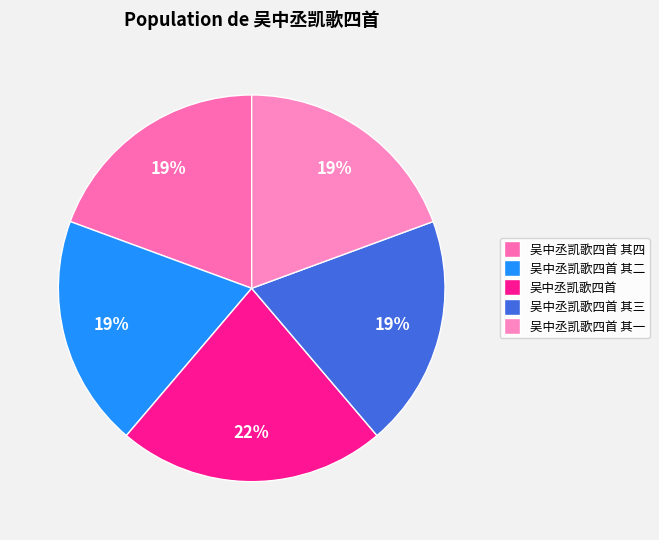

Count the number of slices in the pie.

5